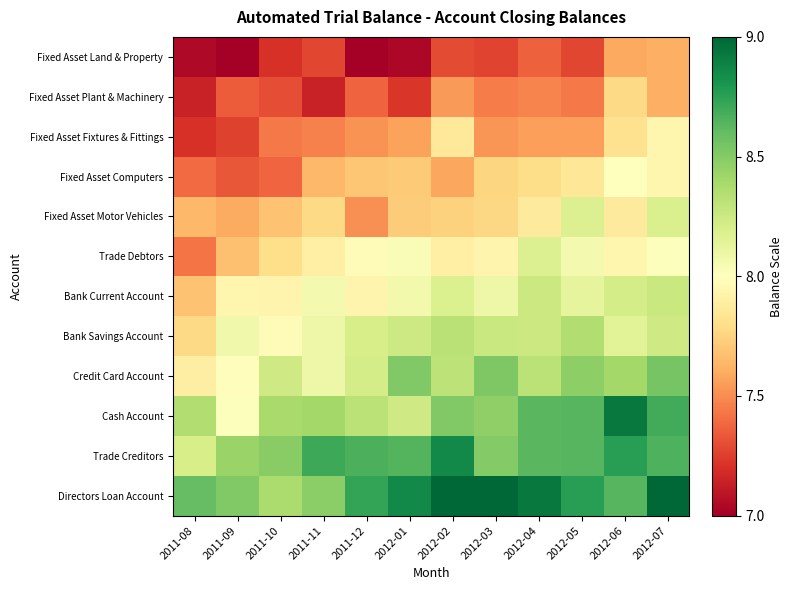

At how many categories does at least one series exceed 7?

12